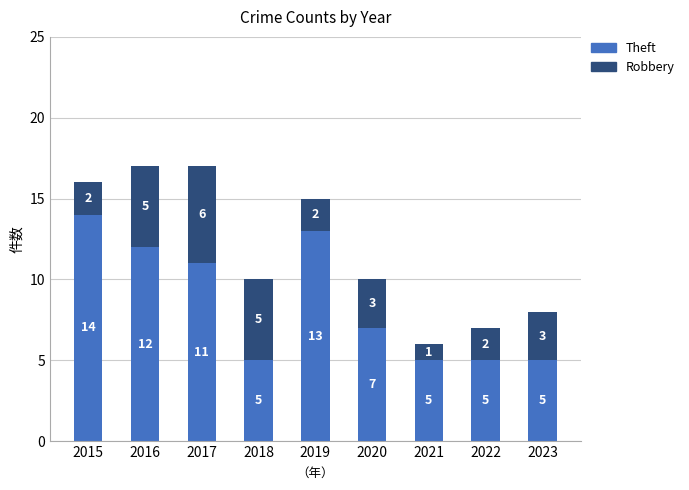

The Theft series shows 5 at 2021. True or false?

True